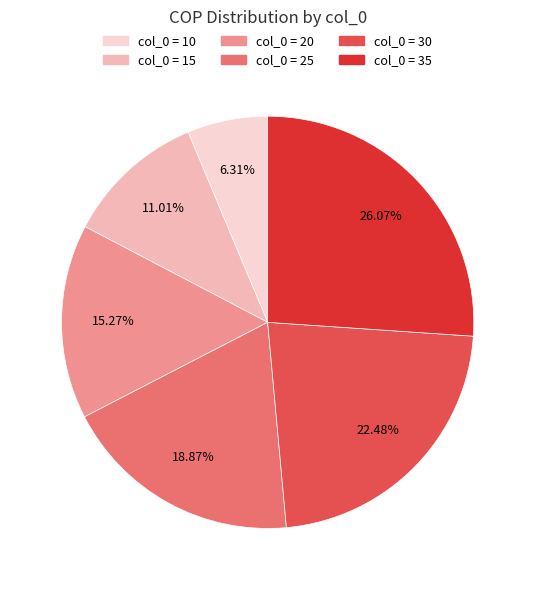

Is the sum of col_0 = 35 and col_0 = 30 greater than half?

No